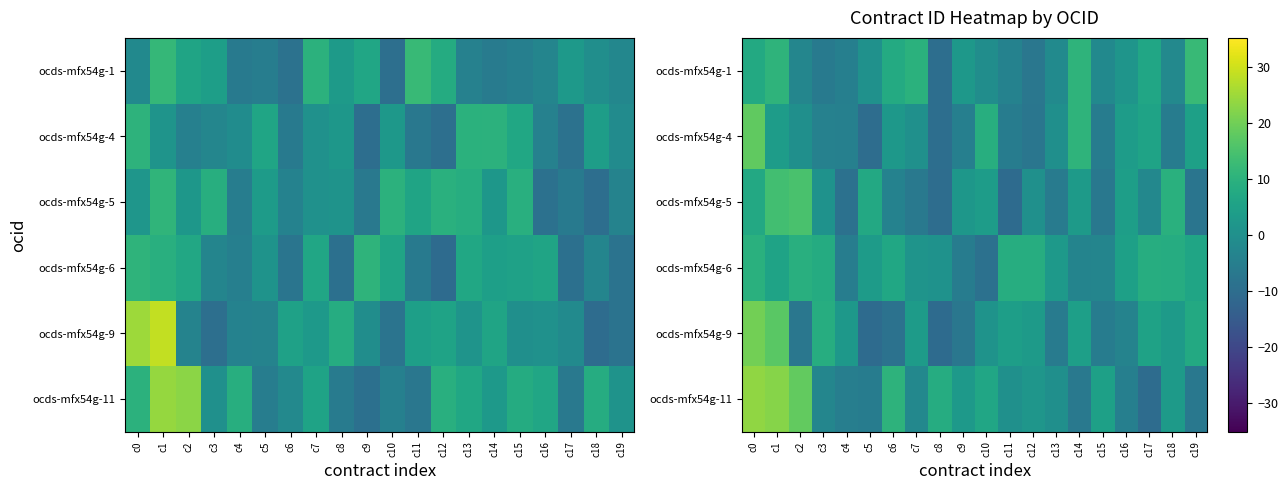

How many data points does each series have?

20